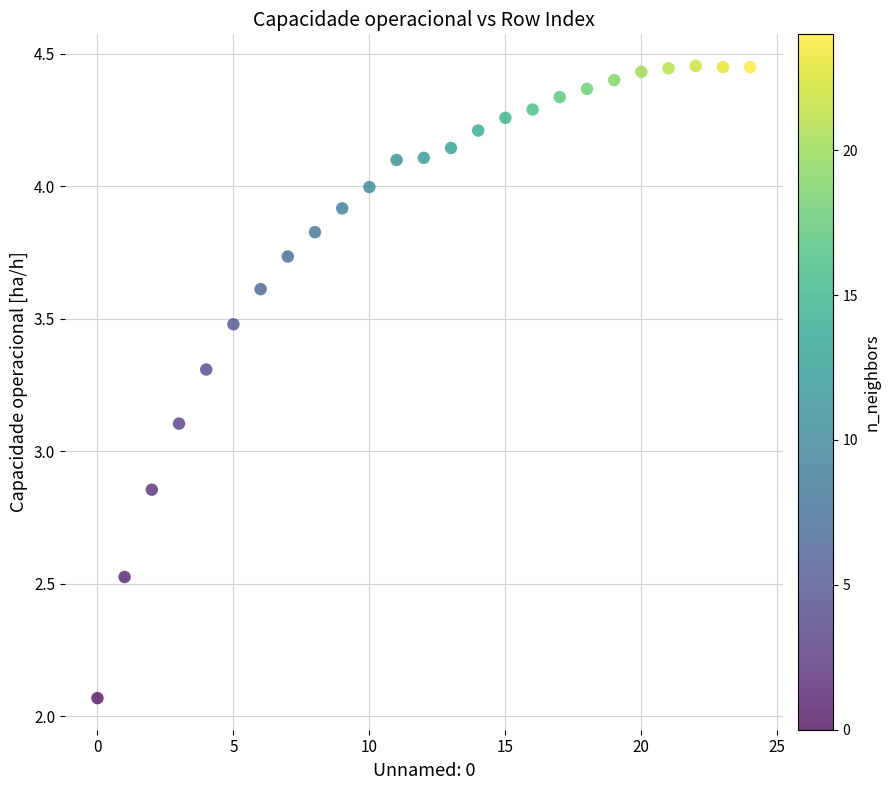

What is the range of Y values (max minus min)?

2.4